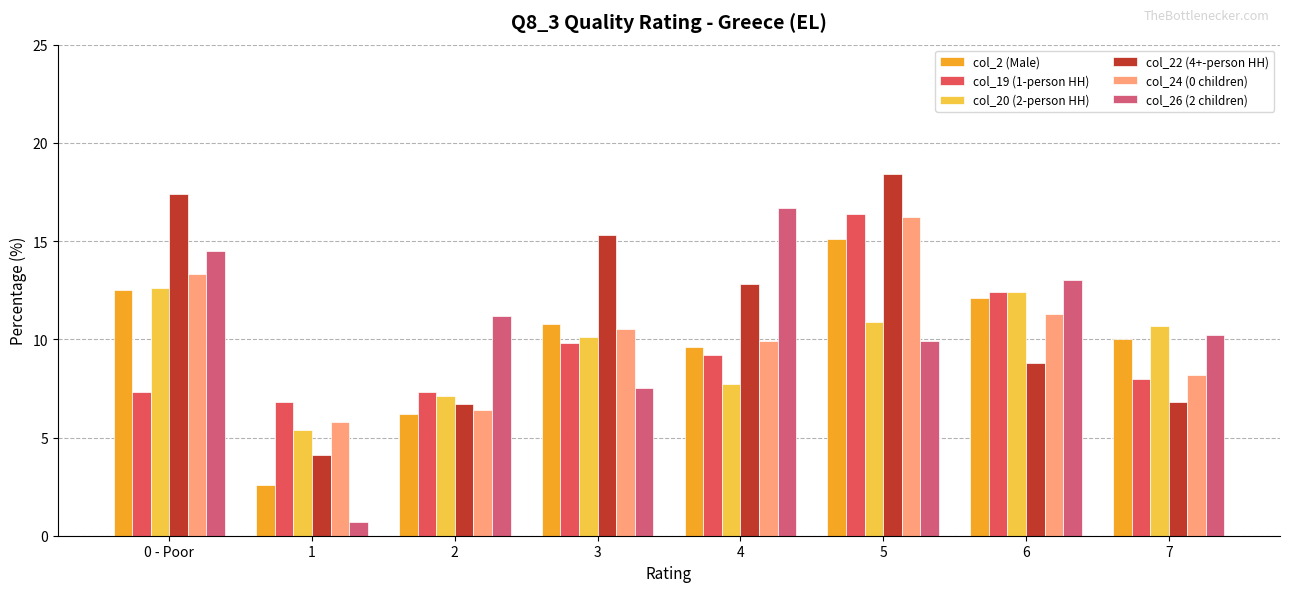

How many series are shown in this chart?

6